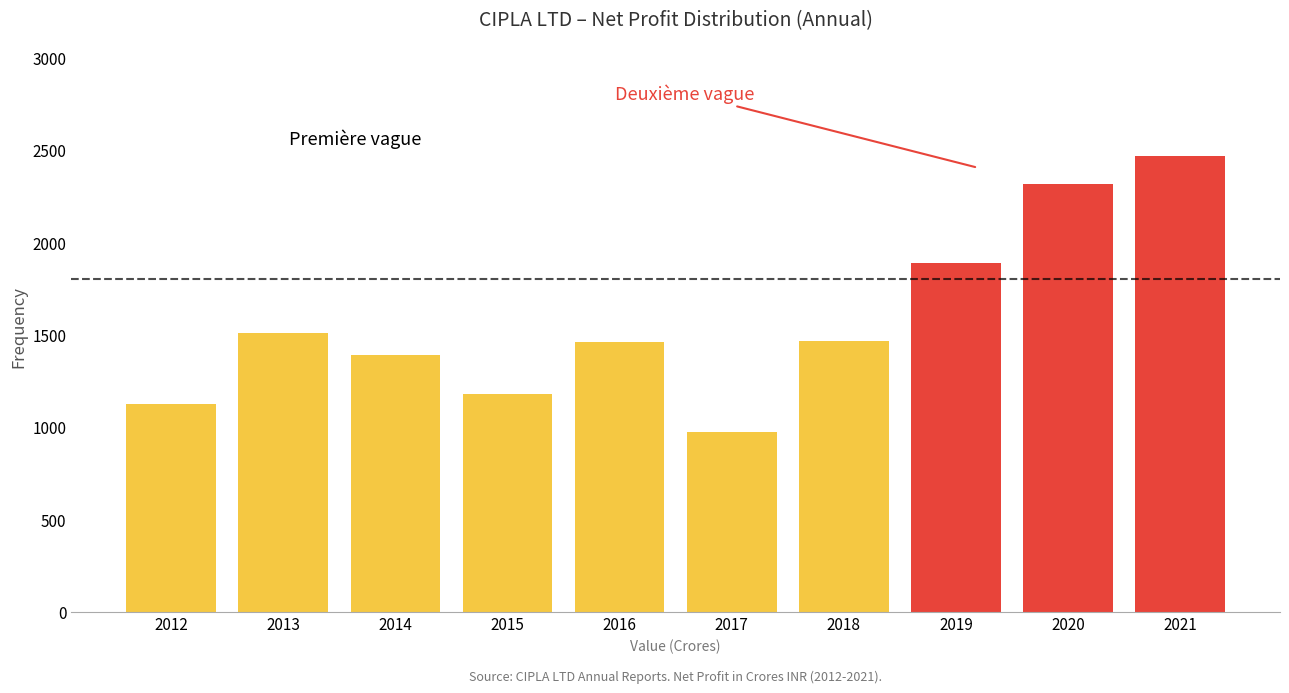

Which category has the lowest value across all series?

2017